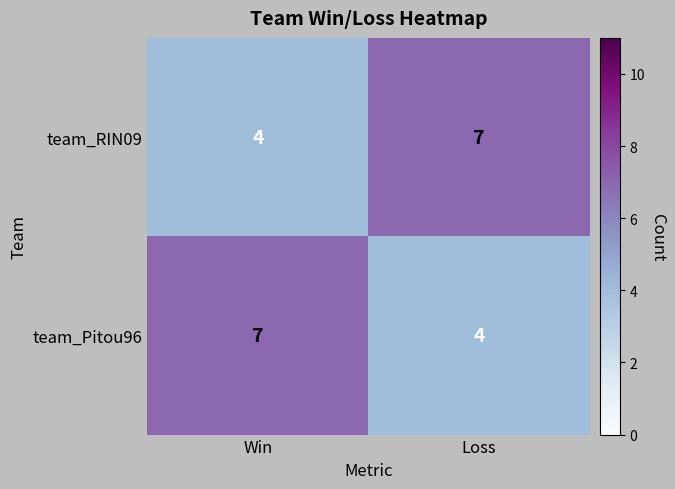

What is the highest value of the team_Pitou96 series?

7